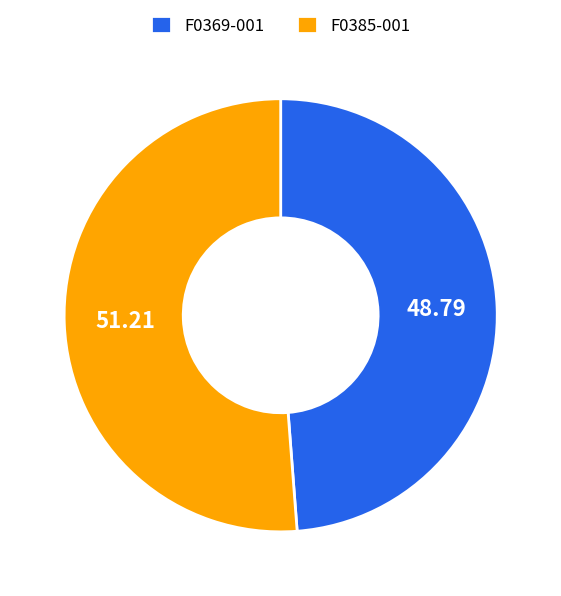

Which category has the biggest portion of the pie?

F0385-001